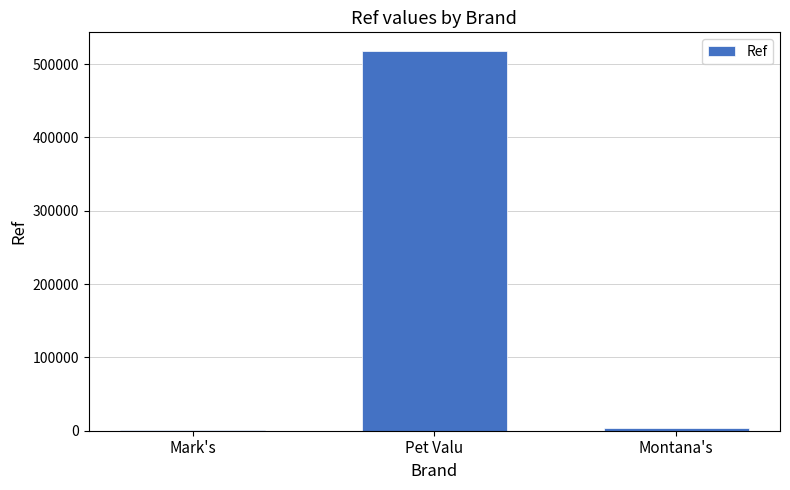

Between Montana's and Pet Valu, which is larger?

Pet Valu